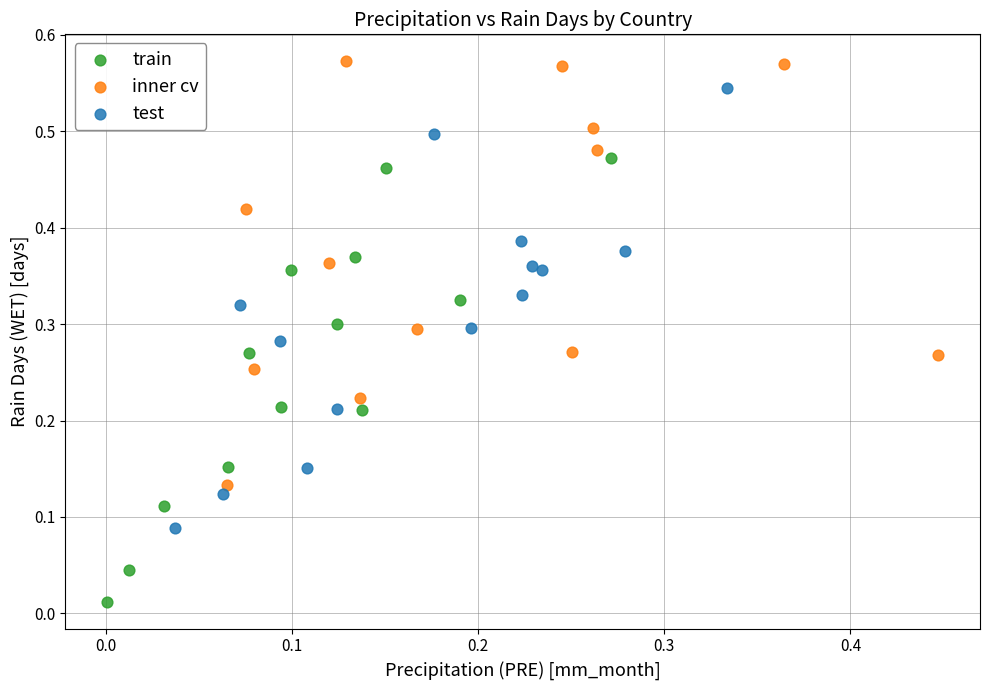

Which series contains the lowest Y value?

train